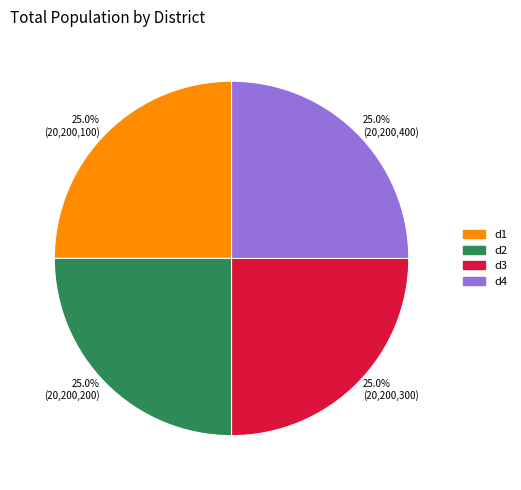

Is there a majority slice in this chart?

No